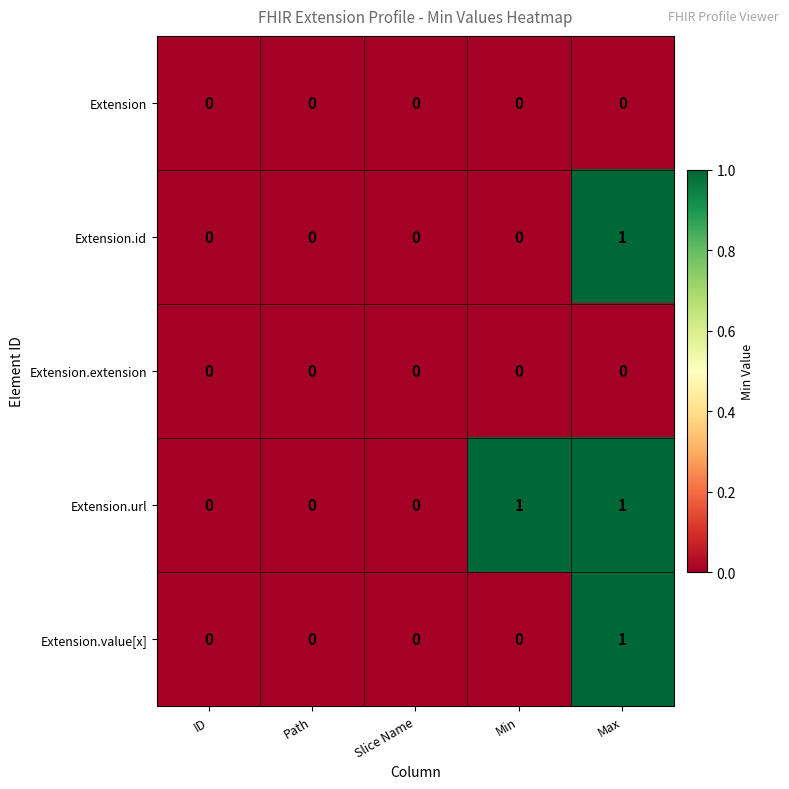

At which category is the sum across all series the highest?

Max